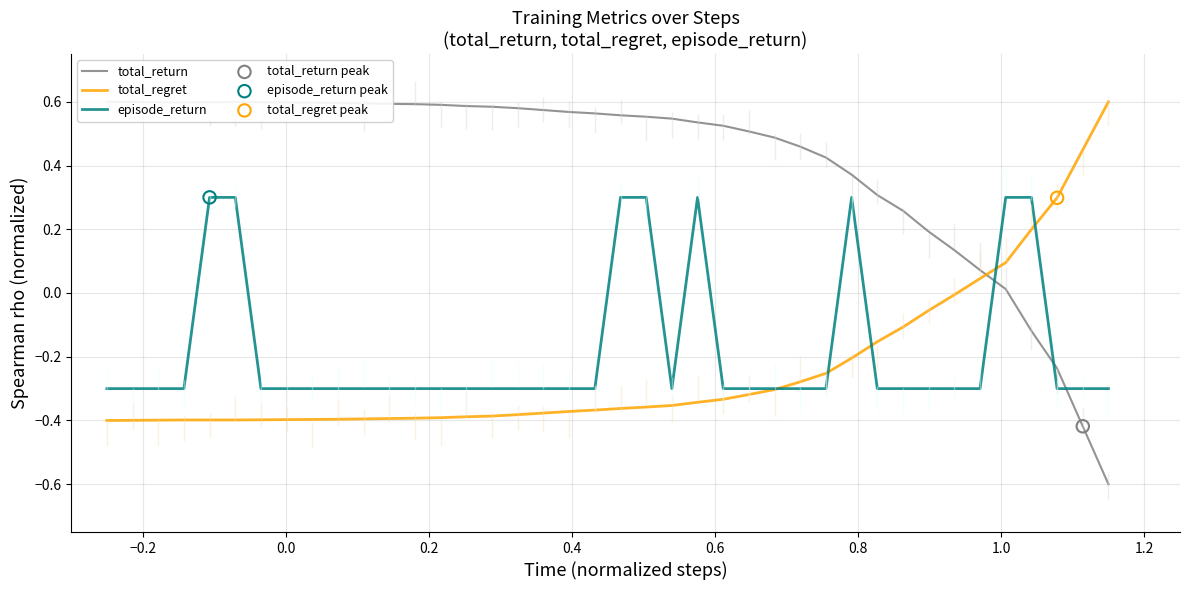

Which series has the widest spread of Y values?

total_return